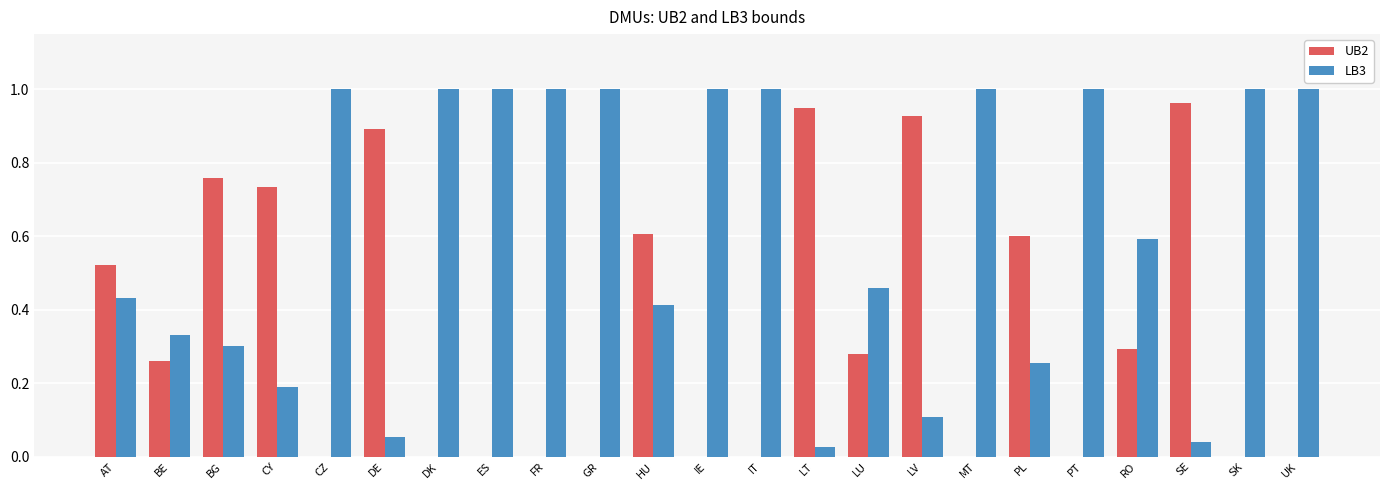

What is the sum of all LB3 values?

14.2